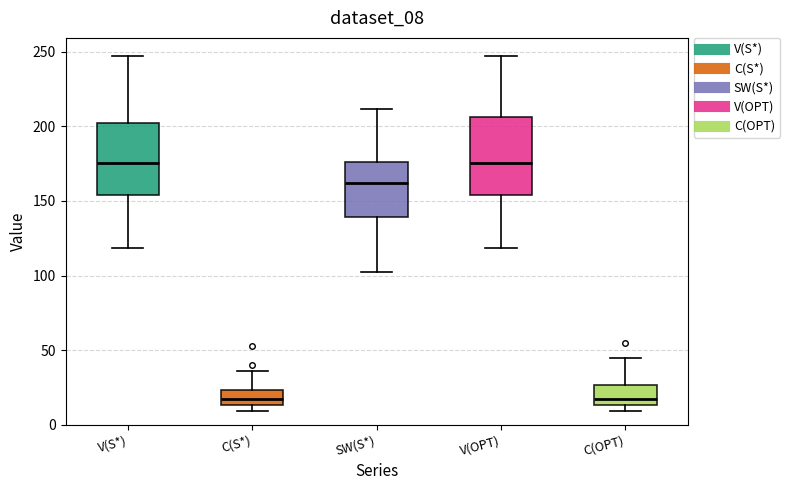

Reading left to right, transcribe this box plot: for each box, give where its median line is, the range the box spans, and where its two whiskers end, as read against the y-axis. The values are not printed on the chart, so give them approximately, as read against the axis.

V(S*): median 175, box 155 to 205, whiskers 120 to 250
C(S*): median 15 (inside the box), box 15 to 25, whiskers 10 to 35
SW(S*): median 160, box 140 to 175, whiskers 100 to 210
V(OPT): median 175, box 155 to 205, whiskers 120 to 250
C(OPT): median 15 (just above the box's lower edge), box 15 to 25, whiskers 10 to 45